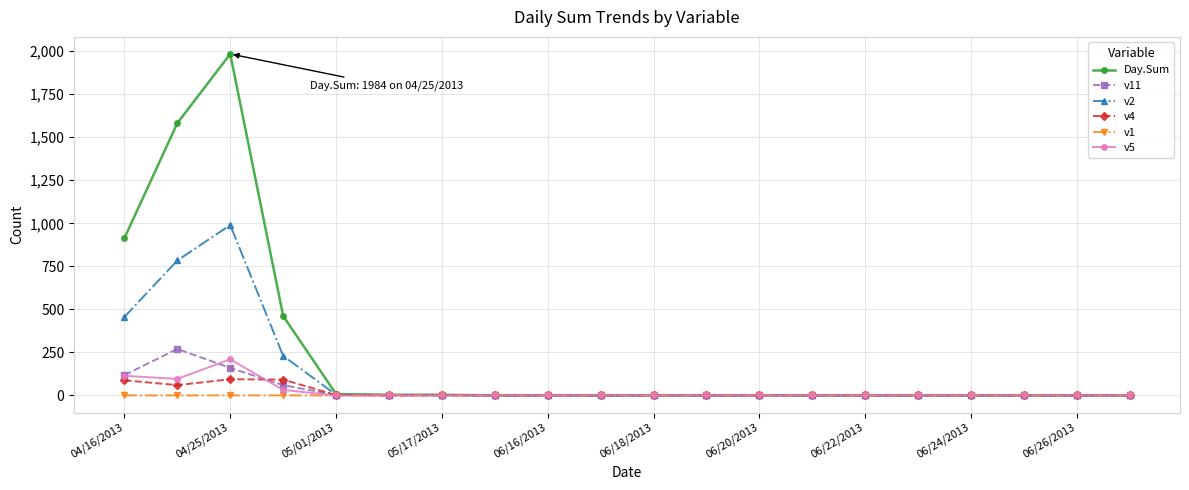

How many data points in v2 are above 0?

6